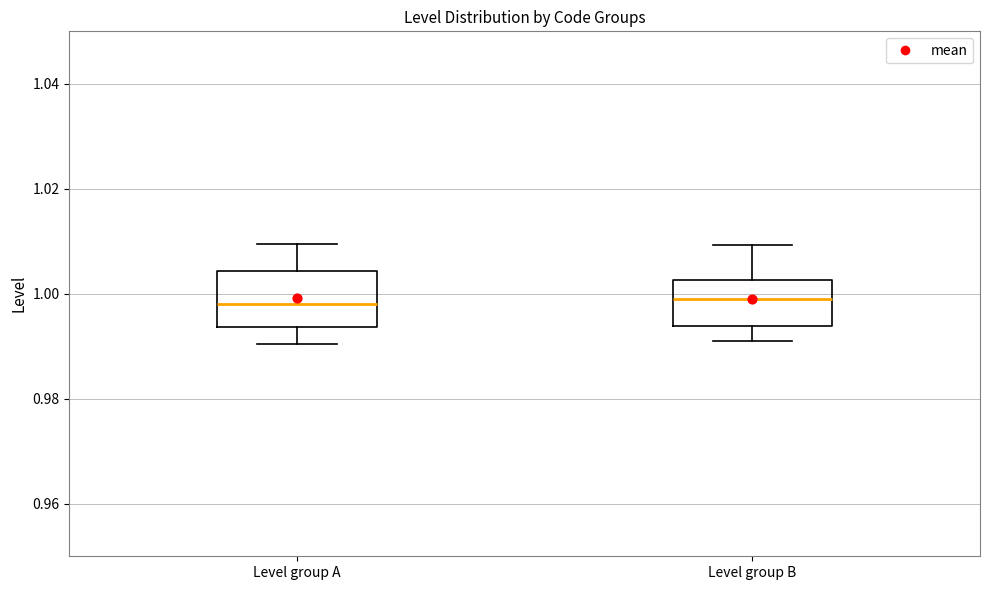

Reading left to right, read every box against the y-axis: the position of its median line, the range the box covers, and the ends of its whiskers. The values are not printed on the chart, so give them approximately, as read against the axis.

Level group A: median 0.998, box 0.994 to 1.004, whiskers 0.990 to 1.010
Level group B: median 0.998, box 0.994 to 1.002, whiskers 0.990 to 1.010